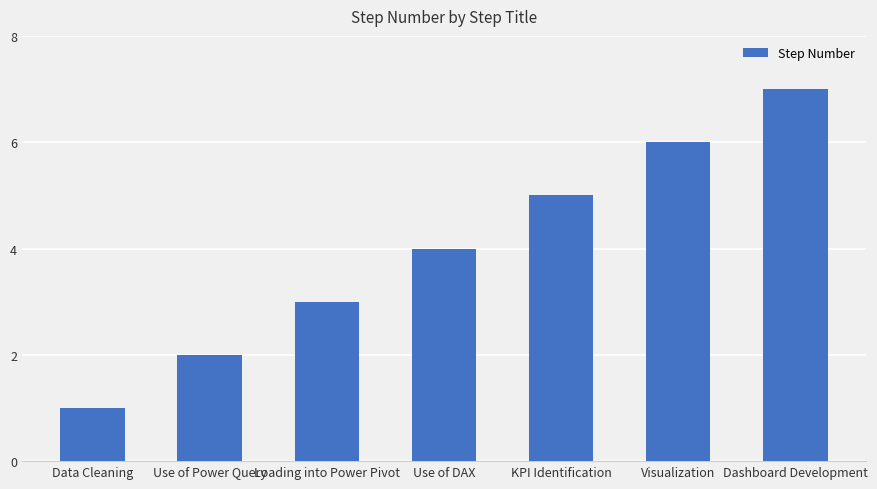

What is the sum of all values?

28